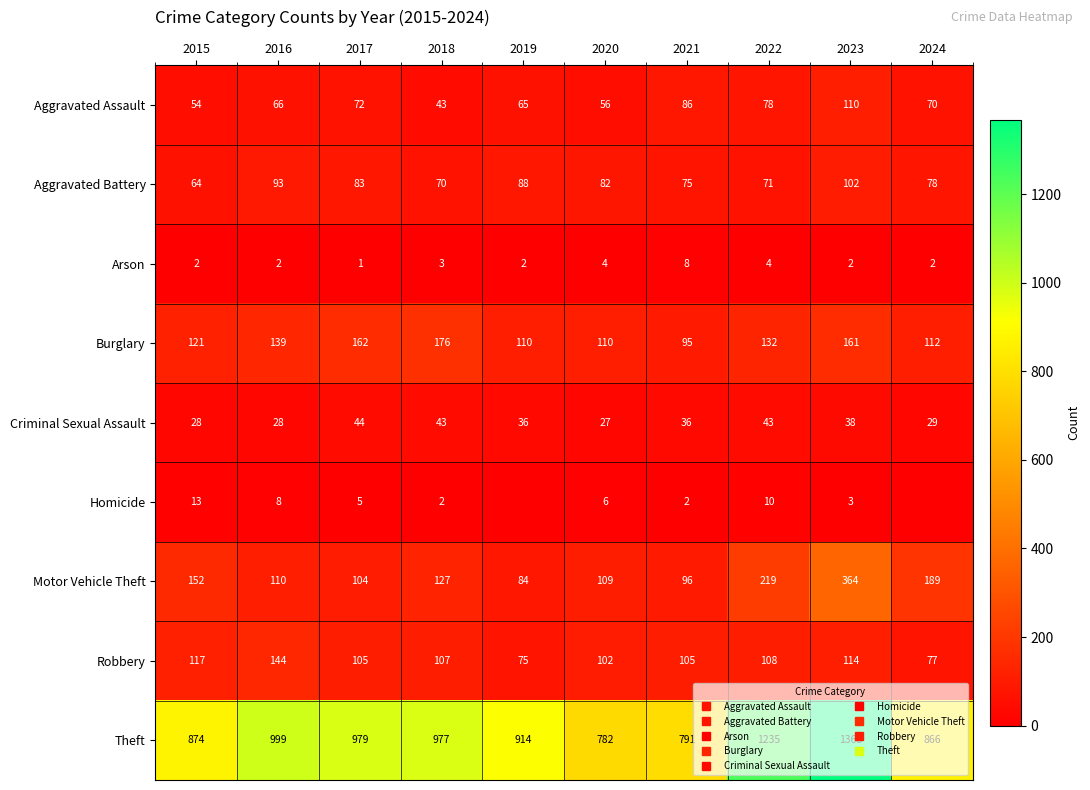

What is the highest value of the Theft series?

1368